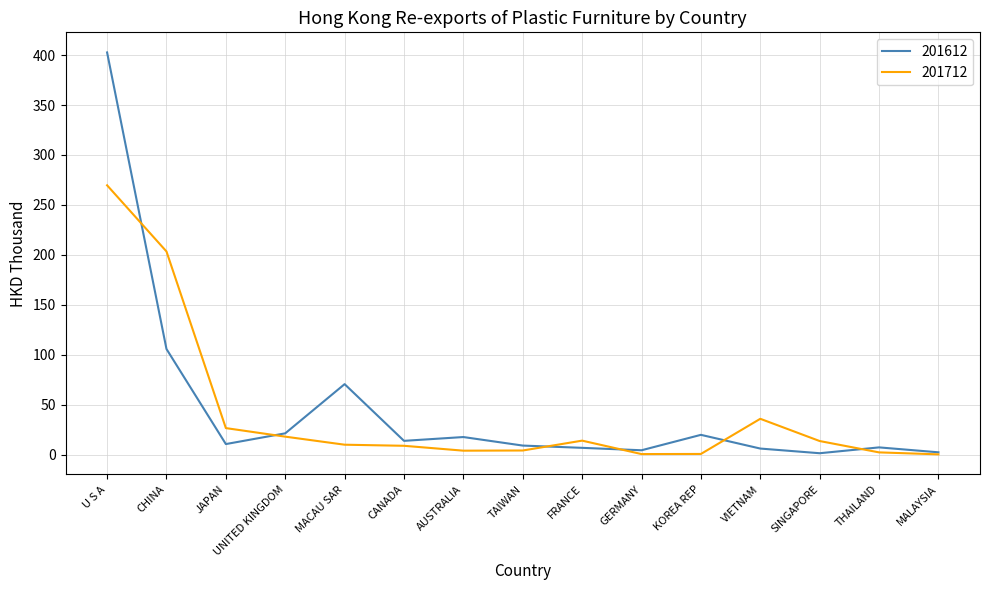

At which category is the sum across all series the highest?

U S A